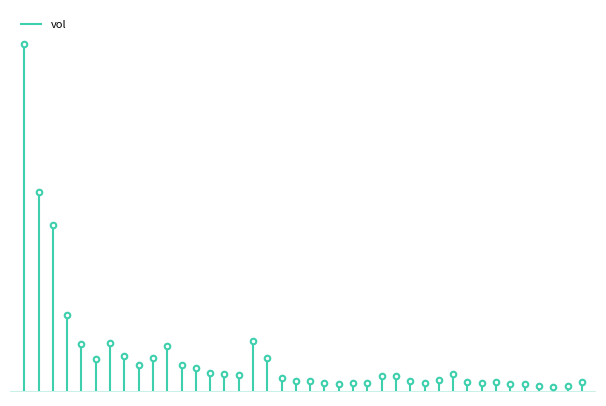

Where is the data nearest to the value 161235?

2